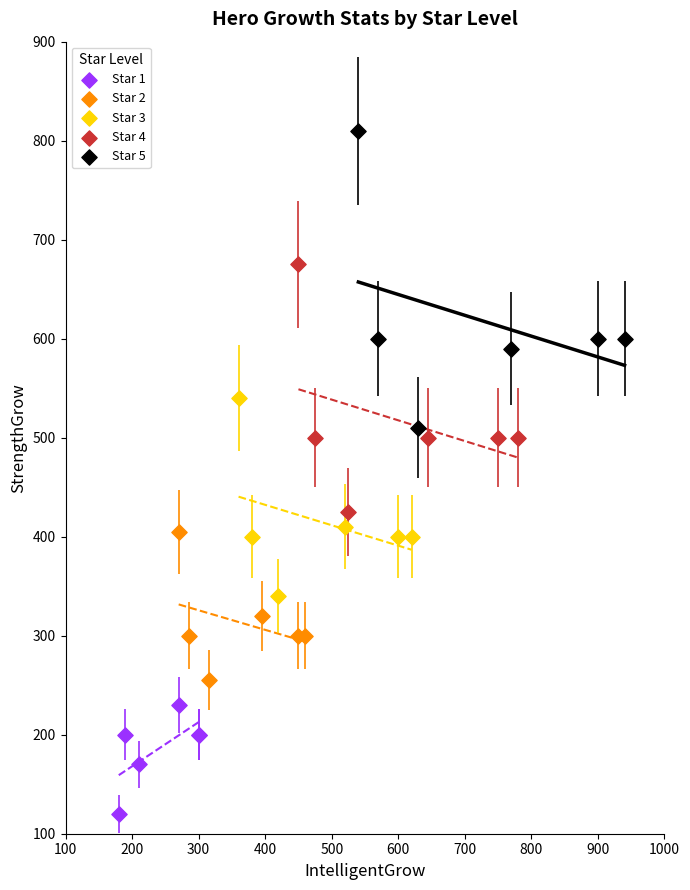

Which series contains the lowest Y value?

Star 1